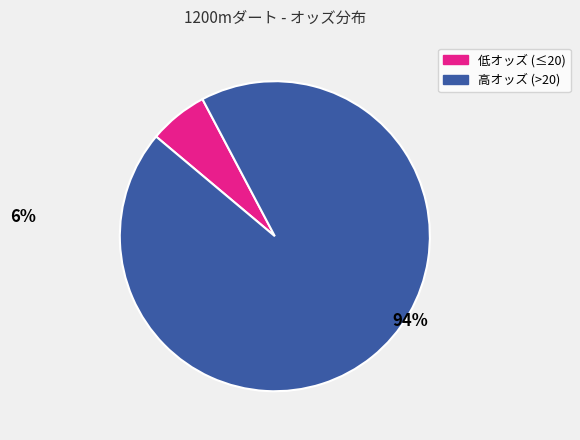

Is there a majority slice in this chart?

Yes